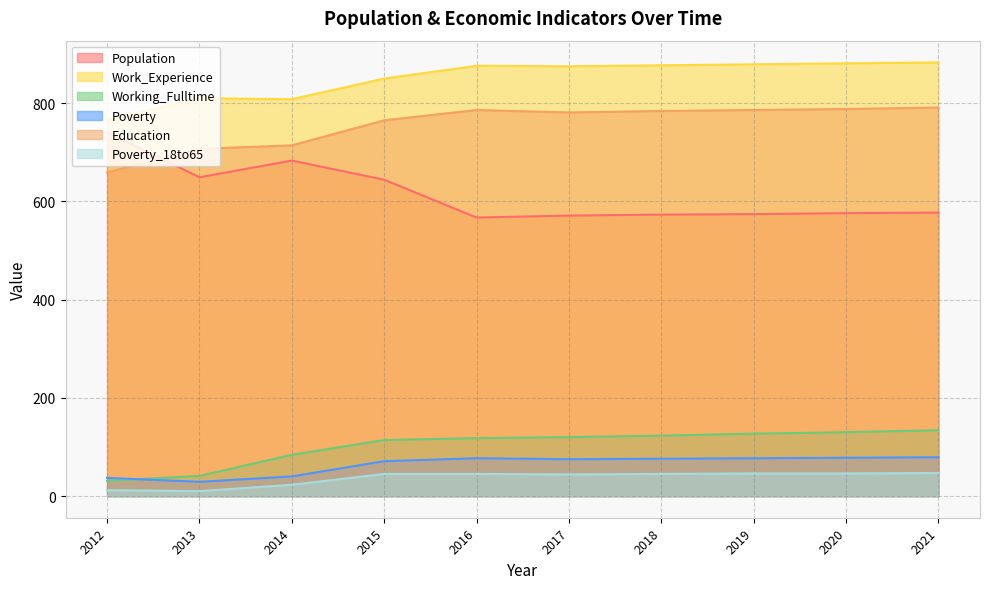

Which category has the highest value across all series?

2021